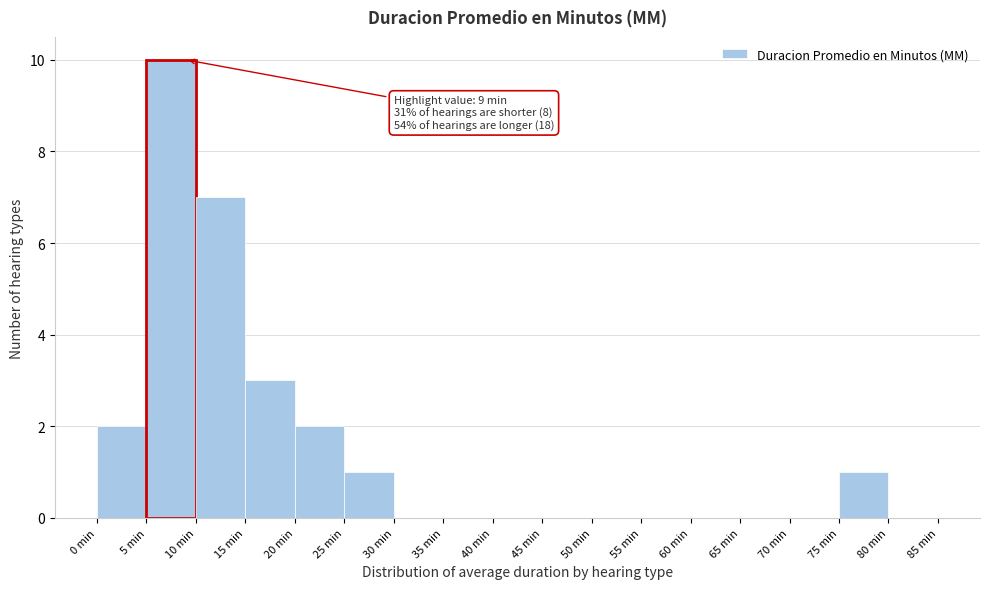

Over which range of the x-axis is the bar tallest?

5 to 10